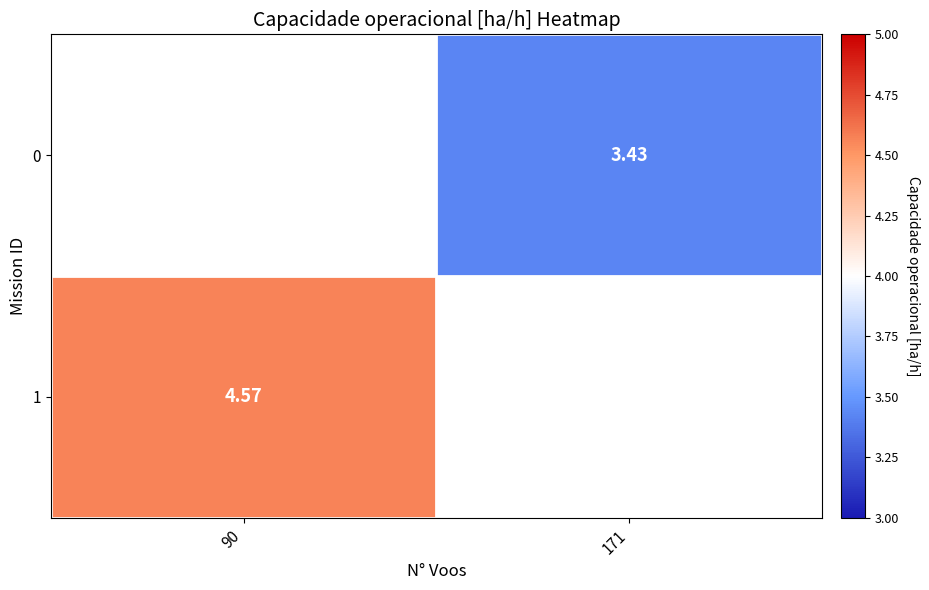

Is the value of 1 at 171 greater than the value of 0 at 171?

No